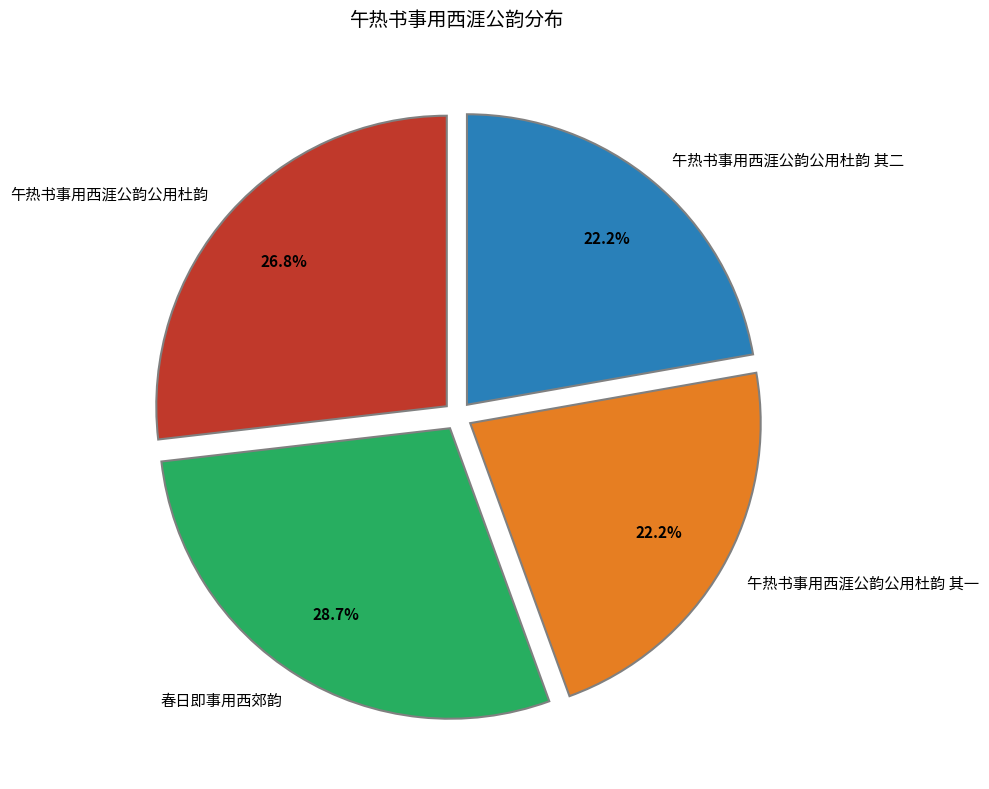

Is there any slice that represents more than half of the pie?

No